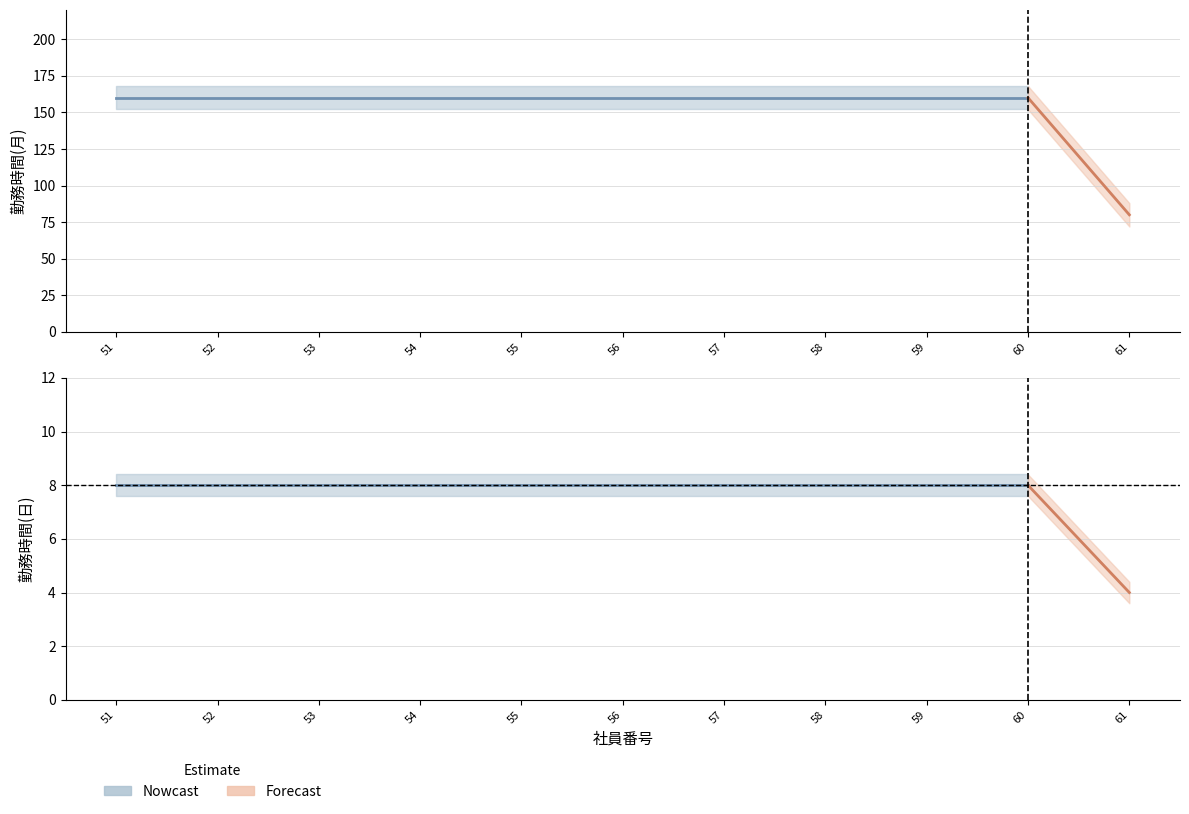

At how many categories does at least one series exceed 158?

10